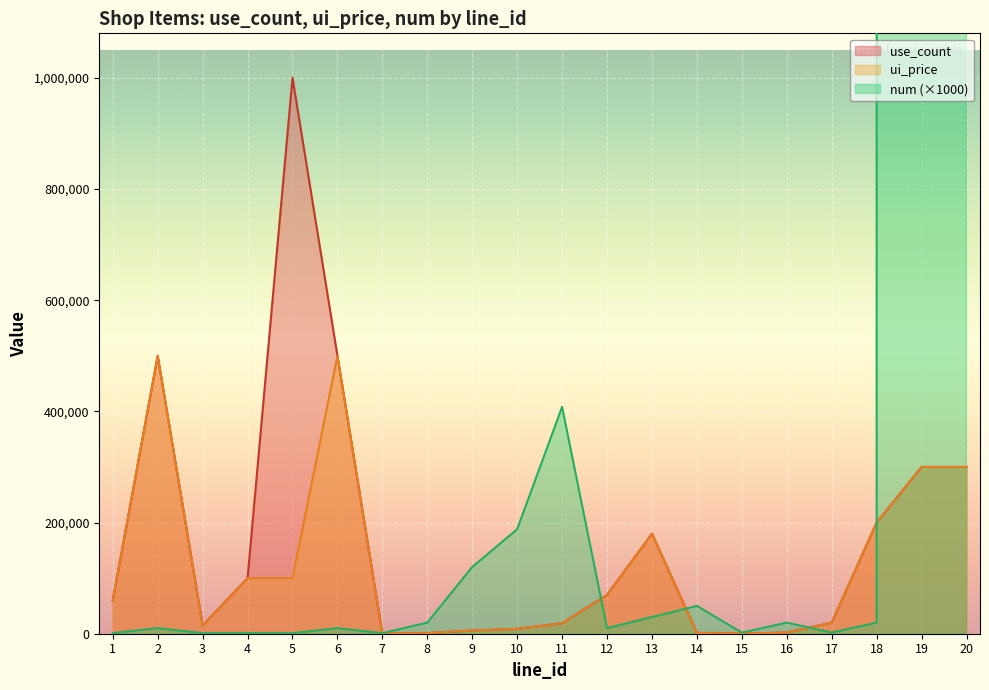

How many data points in num are less than 20000?

10